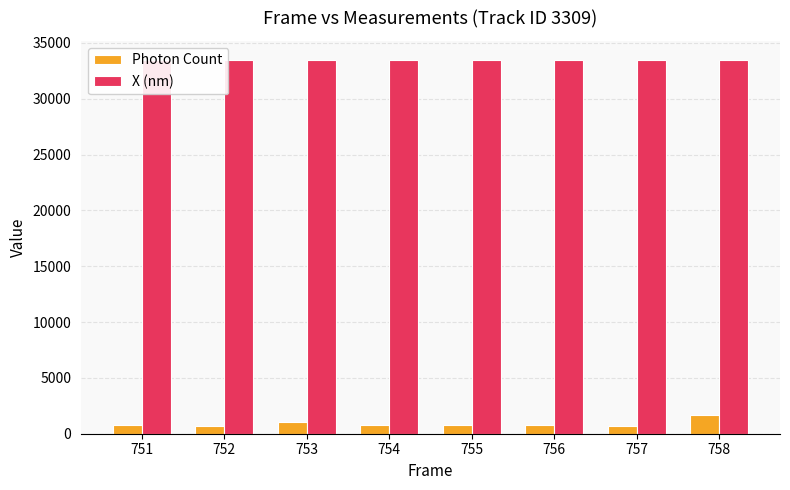

Reading left to right, transcribe all the data shown in this chart.

Photon Count: 751=781.3	752=677.7	753=1084.3	754=810.8	755=809.0	756=777.0	757=696.9	758=1639.9
X (nm): 751=33503.4	752=33458.9	753=33459.8	754=33476.2	755=33434.9	756=33449.0	757=33436.5	758=33458.0